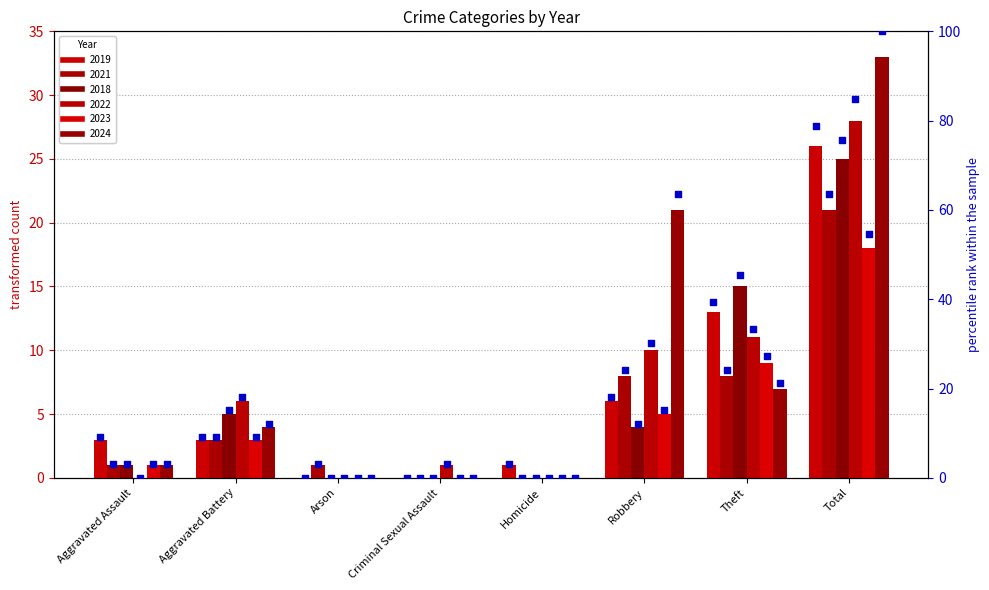

Approximately how many times larger is the value at Homicide compared to Robbery?

0.2